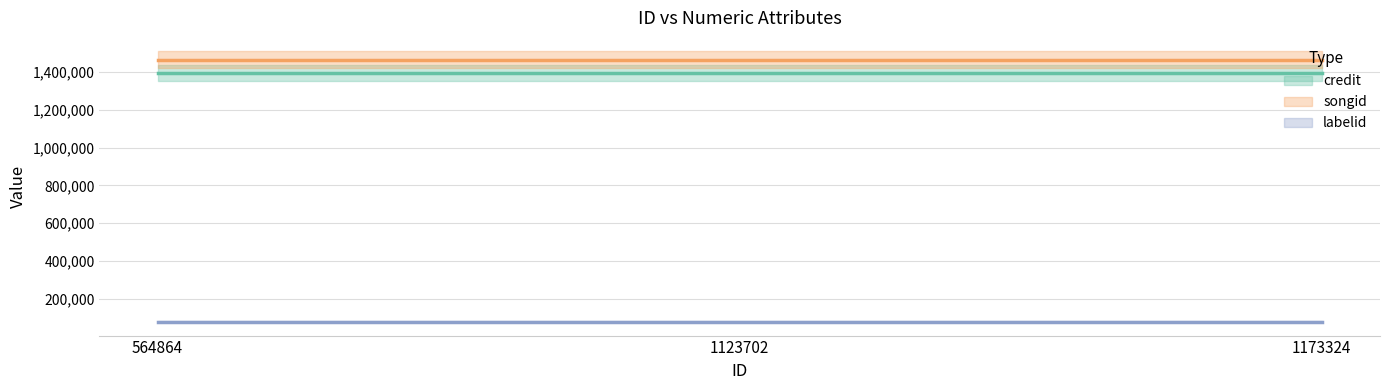

Reading left to right, transcribe all the data shown in this chart.

credit: 564864=1393023	1123702=1393023	1173324=1393023
songid: 564864=1464357	1123702=1464357	1173324=1464357
labelid: 564864=79577	1123702=79577	1173324=79577